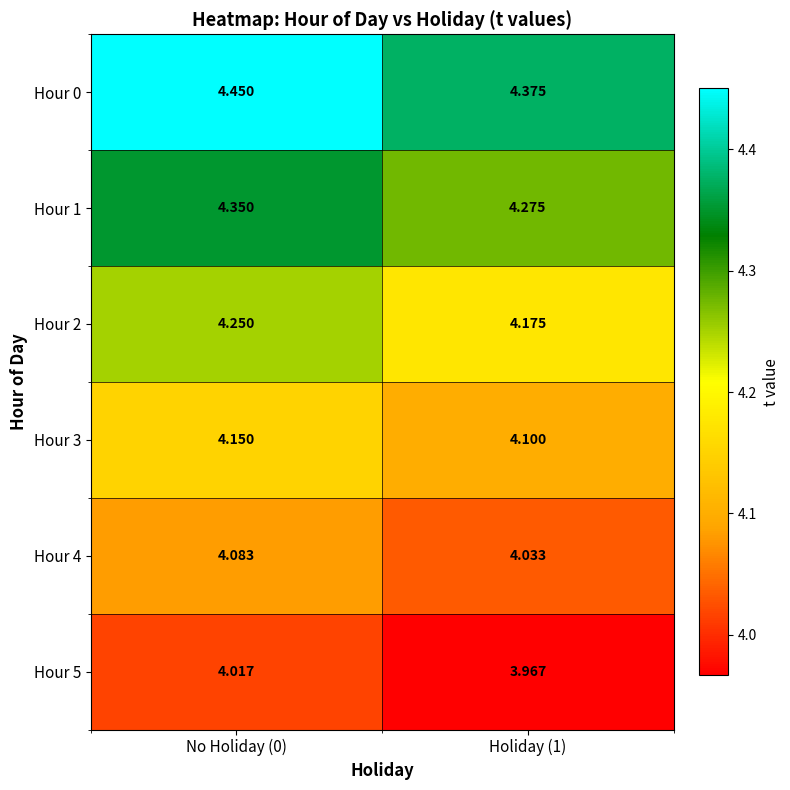

Is the value of Hour 0 at No Holiday (0) greater than the value of Hour 2 at Holiday (1)?

Yes